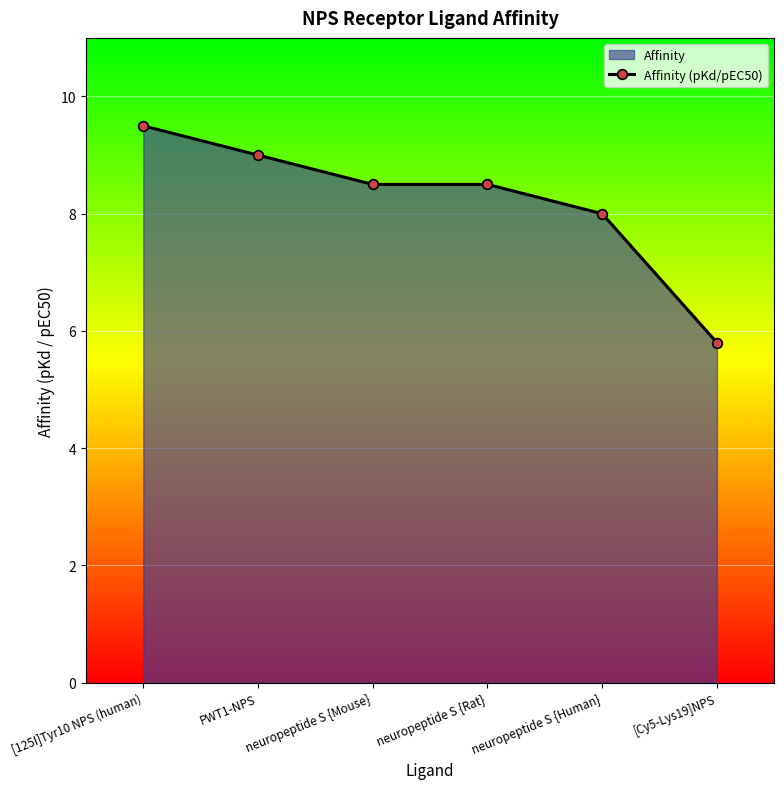

Which has a higher value, PWT1-NPS or neuropeptide S {Mouse}?

PWT1-NPS